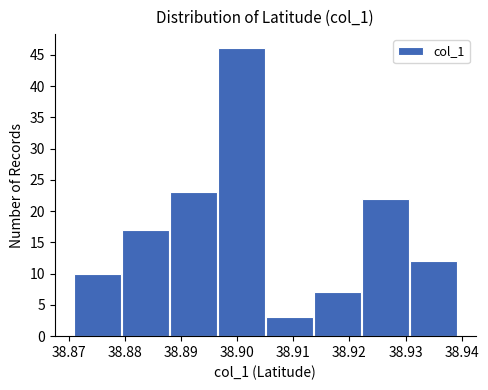

Over which range of the x-axis is the bar tallest?

38.897 to 38.905